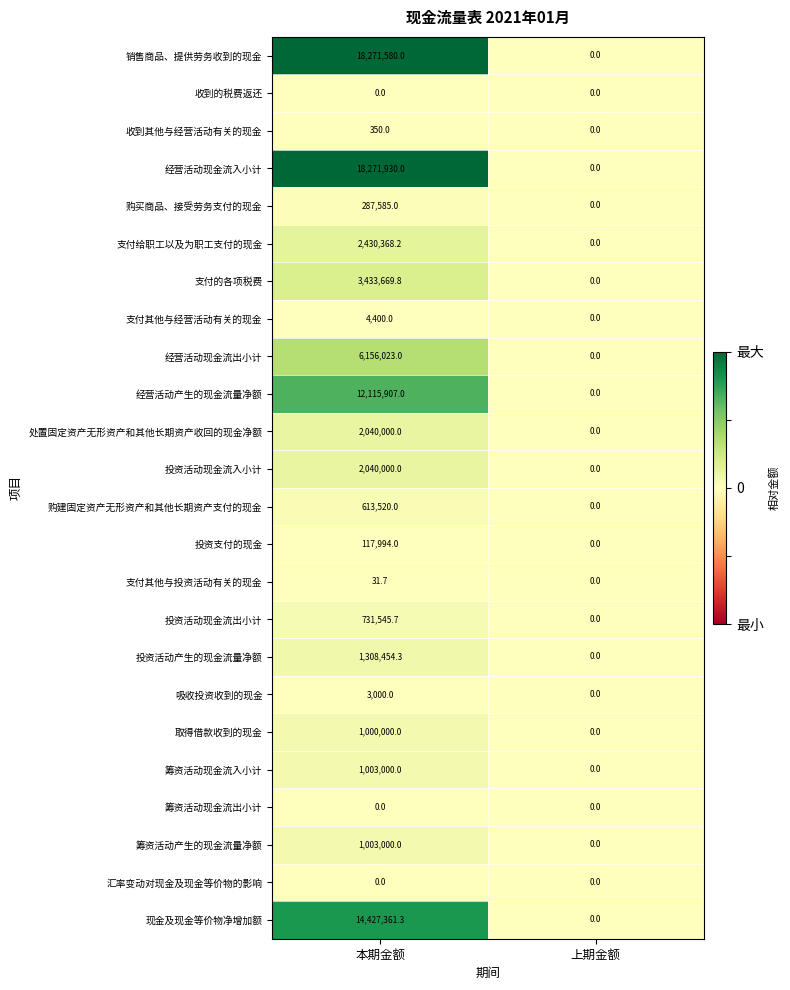

Which series has the widest spread of values?

经营活动现金流入小计